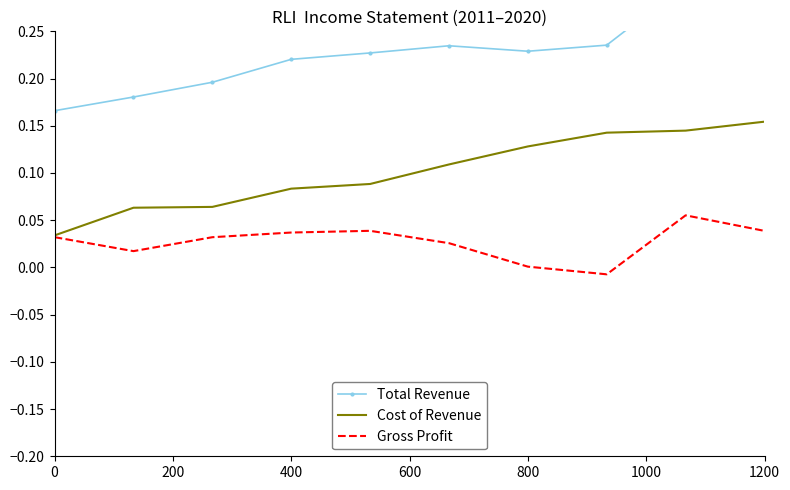

The value of Cost of Revenue at 0 is 0.1. True or false?

False